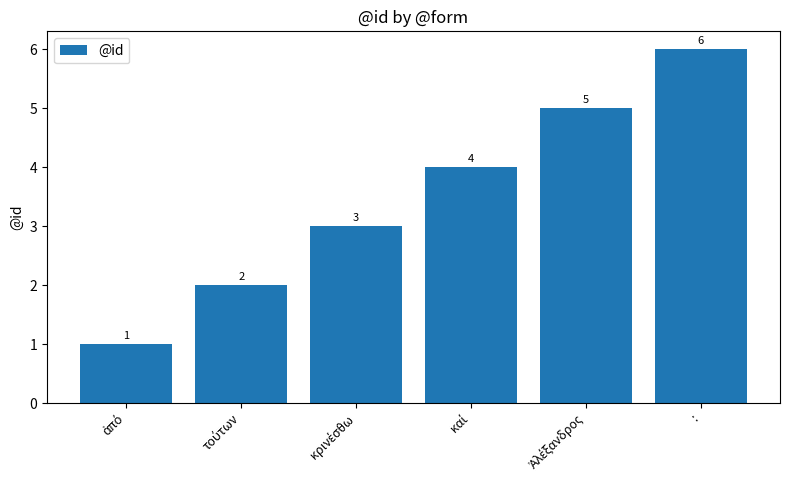

What is the greatest value displayed?

6